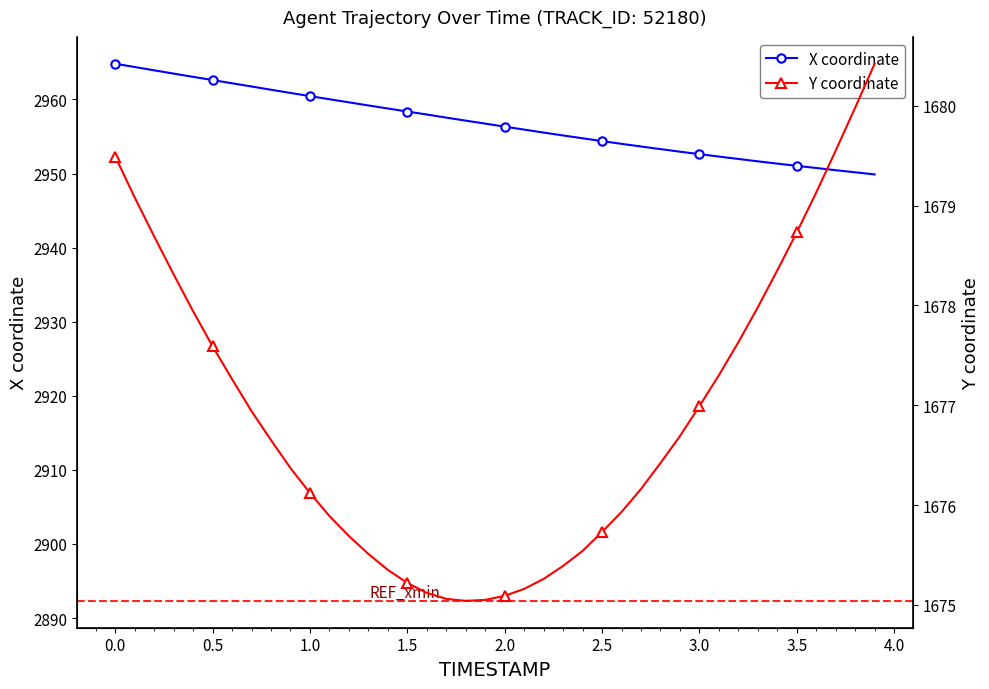

True or false: Y coordinate has more than 2 points higher than both neighbors.

False